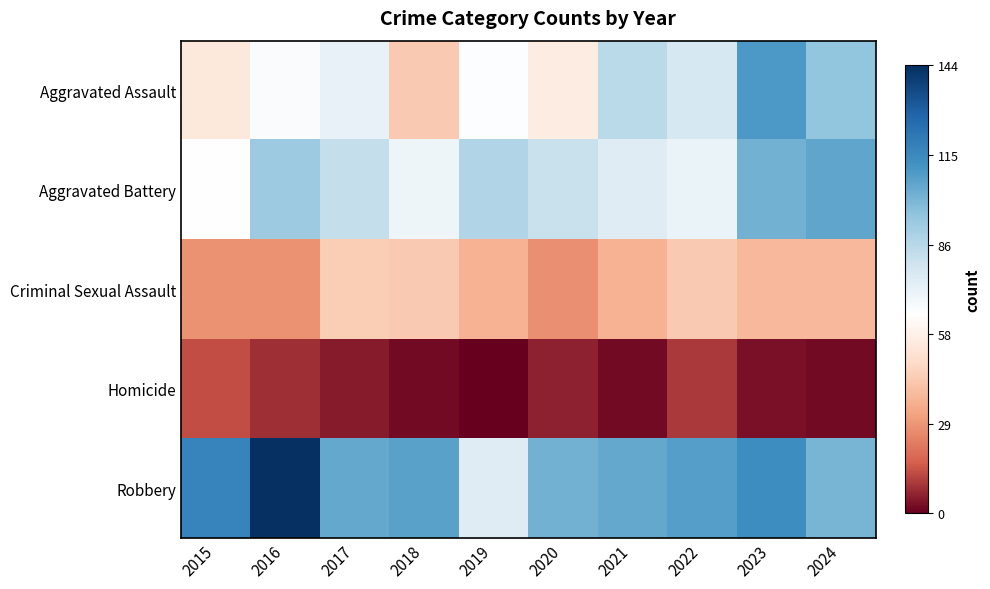

What is the spread (max minus min) of values at 2021?

103